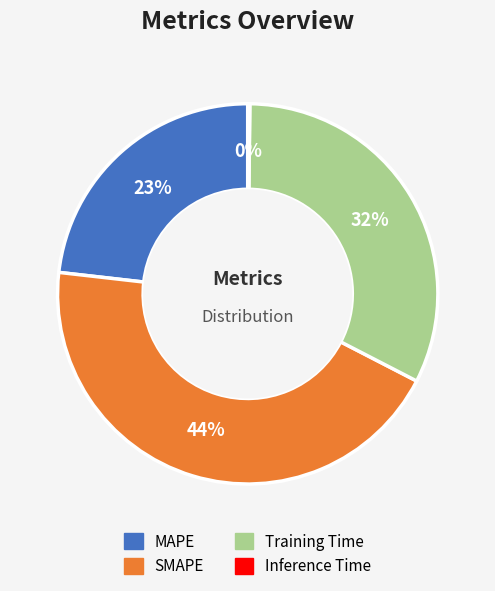

To the nearest percent, what is the combined percentage of SMAPE and Training Time?

77%